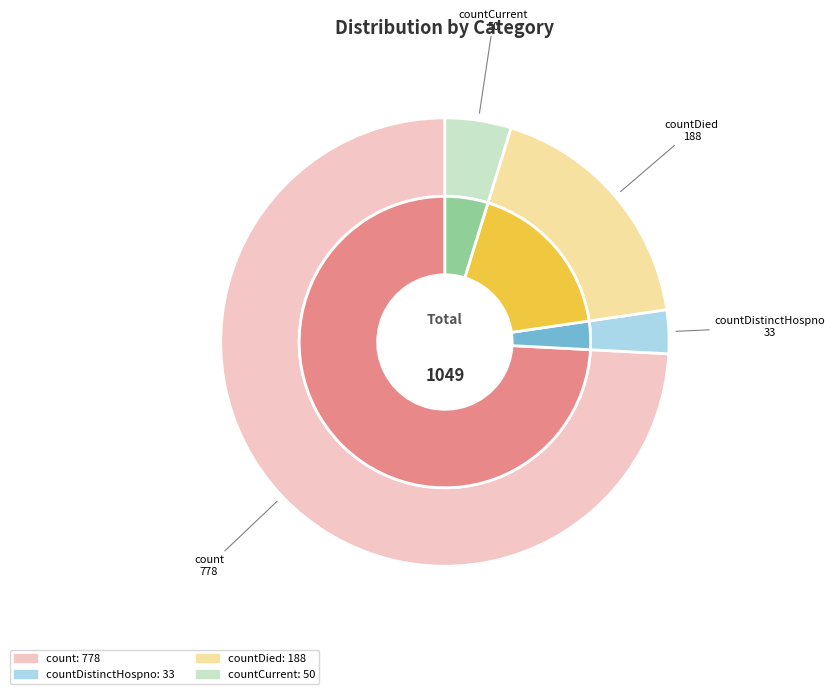

Combined, what portion of the pie is countCurrent and countDistinctHospno?

7.9%